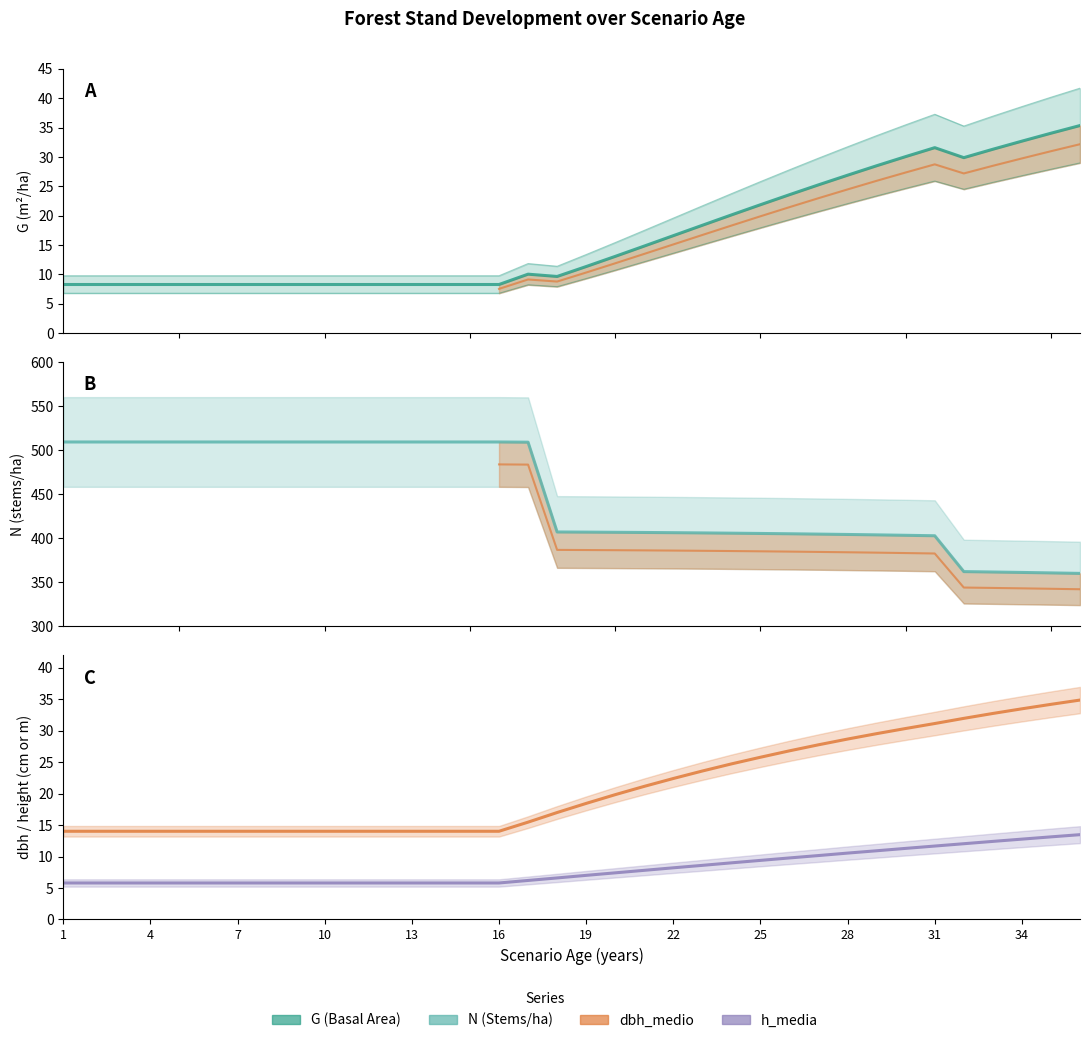

Is this an area chart (filled region under the line)?

No